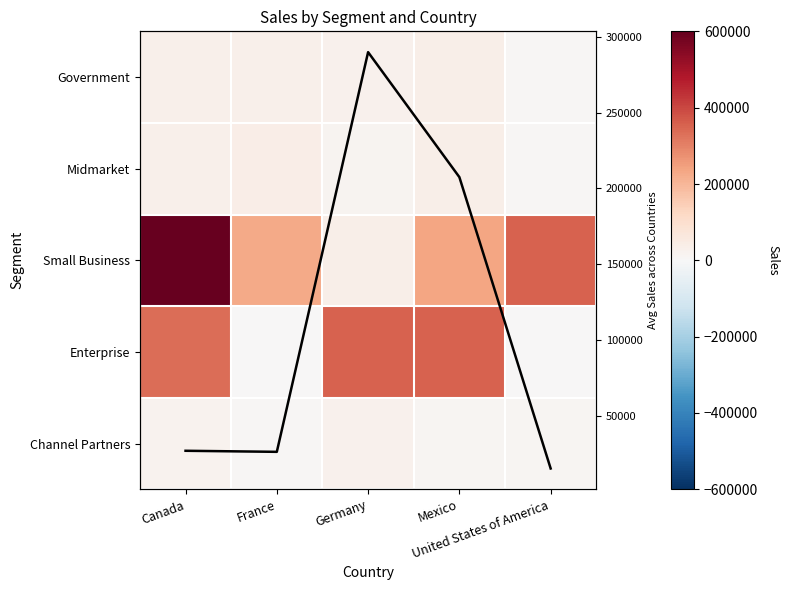

What is the total value across all series at United States of America?

396439.8